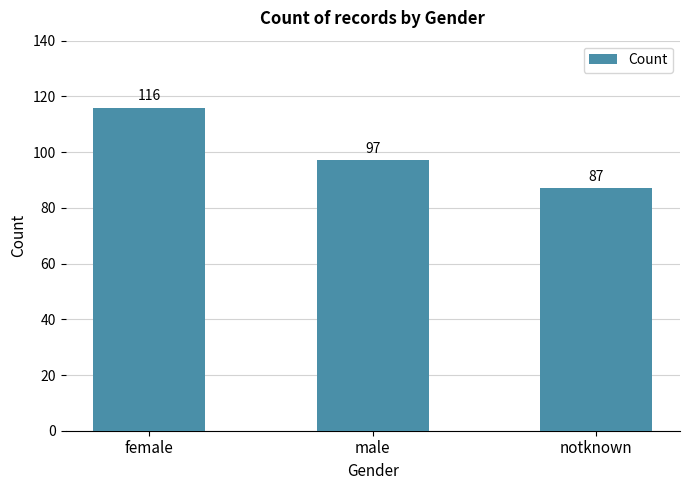

Count the values in the range 87 to 116.

3